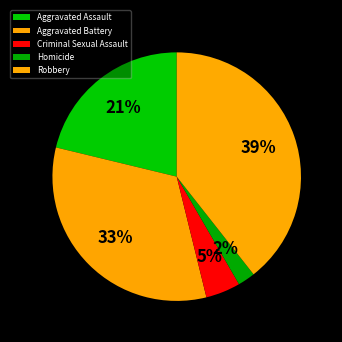

How many slices are in this pie chart?

5